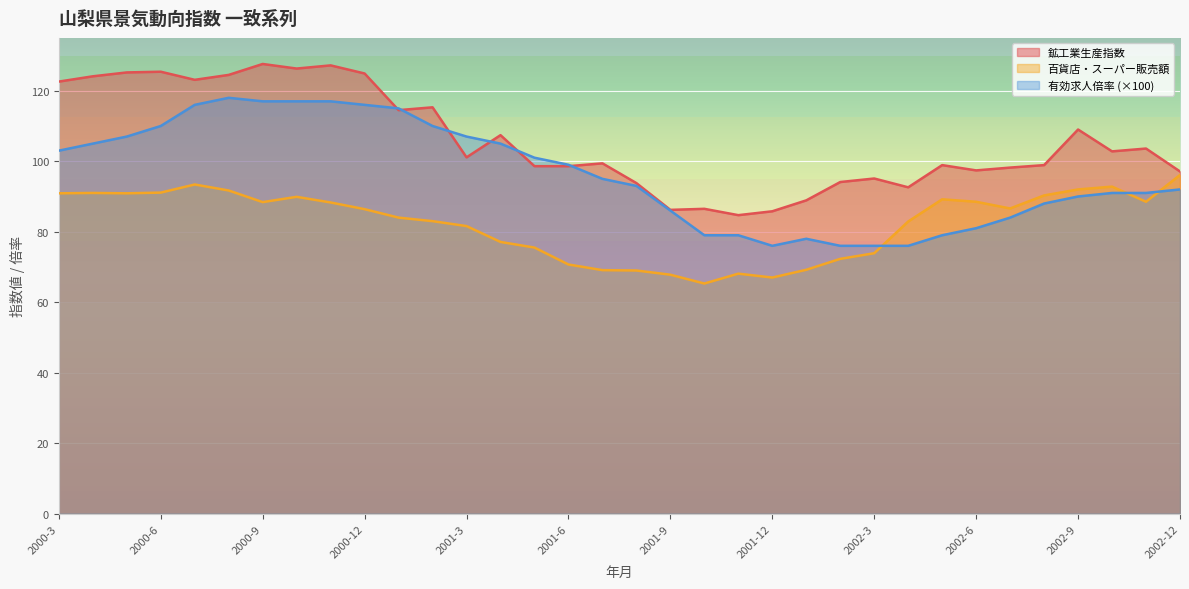

True or false: 百貨店・スーパー販売額 and 鉱工業生産指数 intersect in this chart.

False